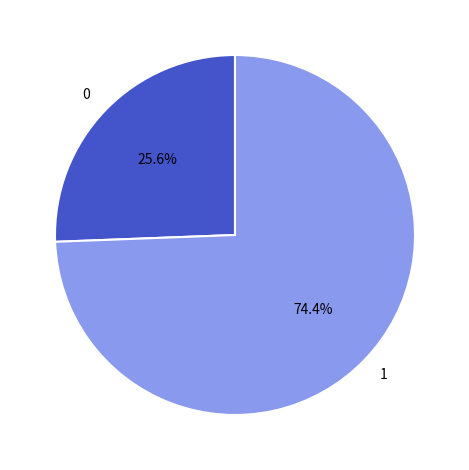

Combined, do 1 and 0 account for over 50%?

Yes